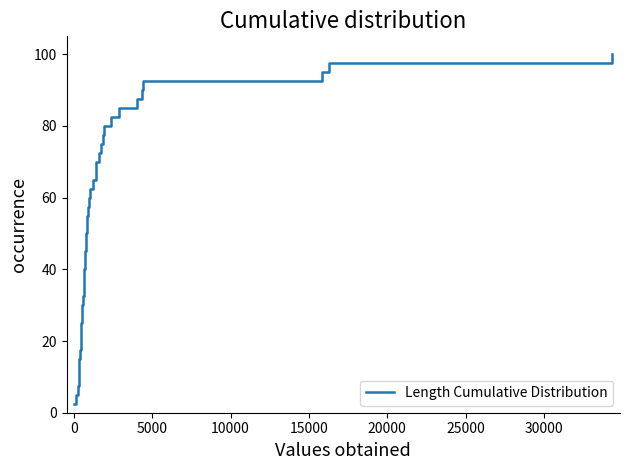

What is the maximum value shown in the chart?

100.0